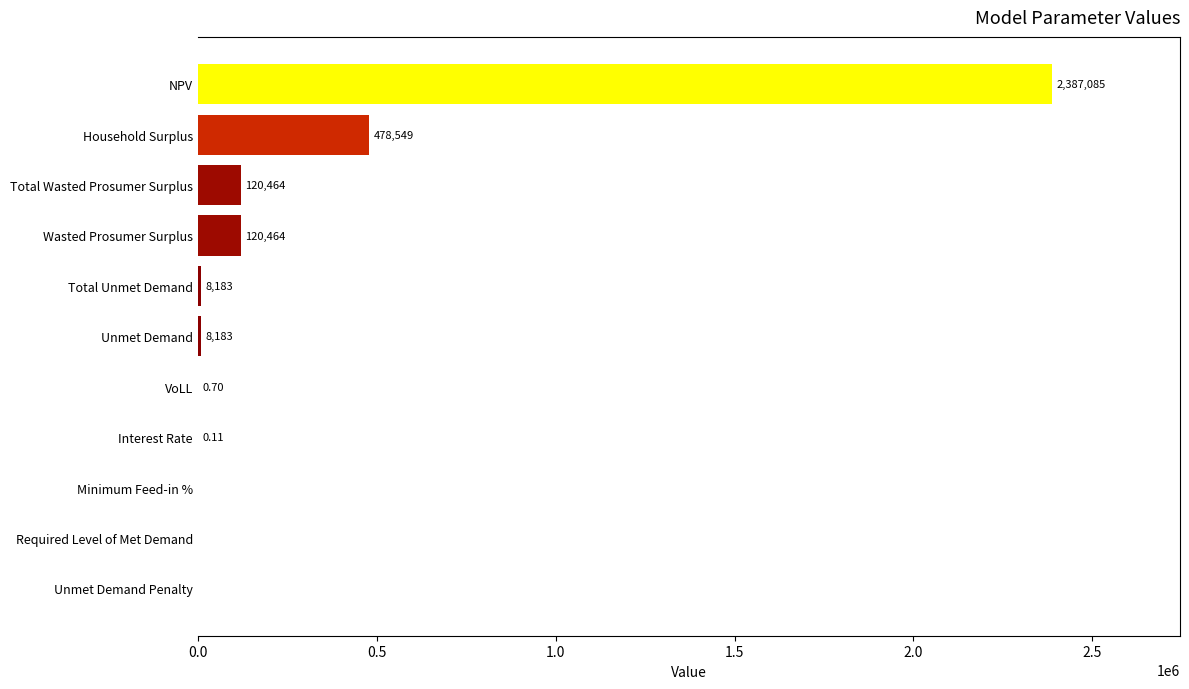

At which category does the chart reach its peak across all series?

NPV